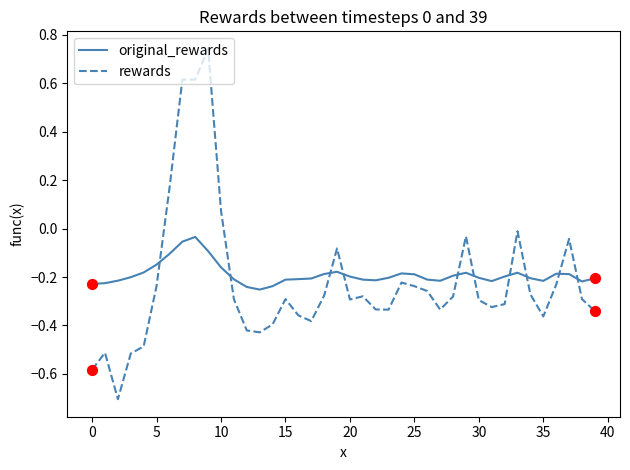

Which series has the largest total across all categories?

original_rewards